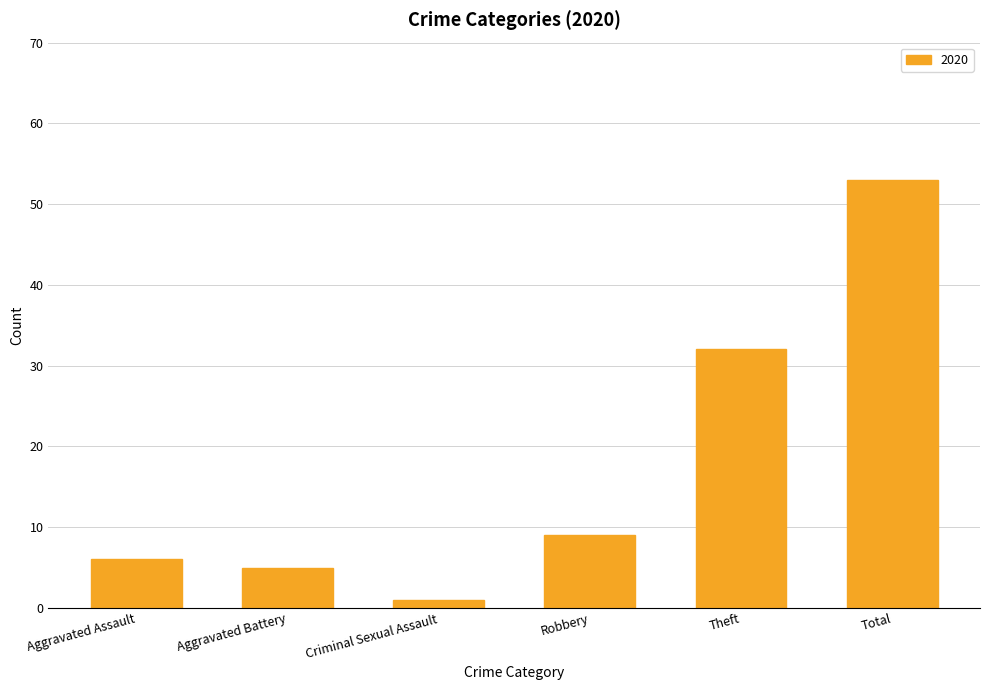

How many bars are there in total?

6